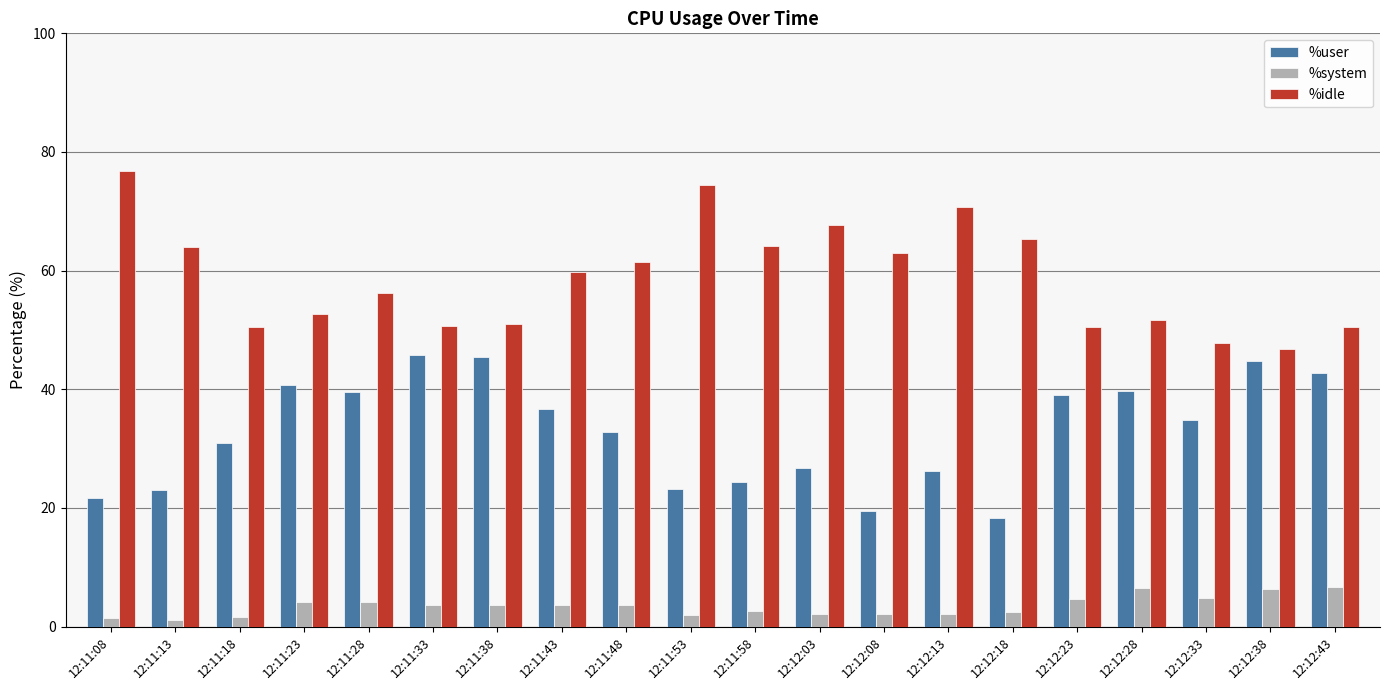

What is the sum of all %system values?

69.4